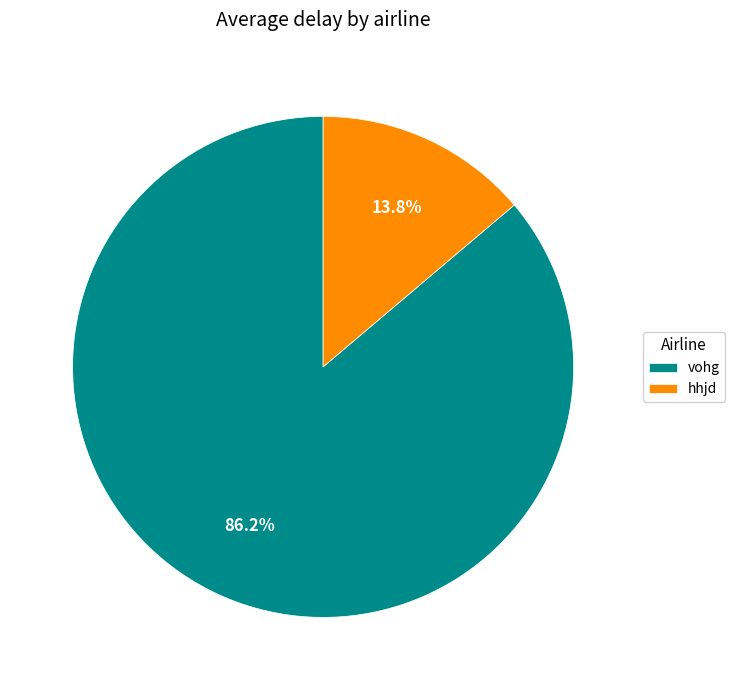

What percentage is the vohg slice, to the nearest percent?

86%